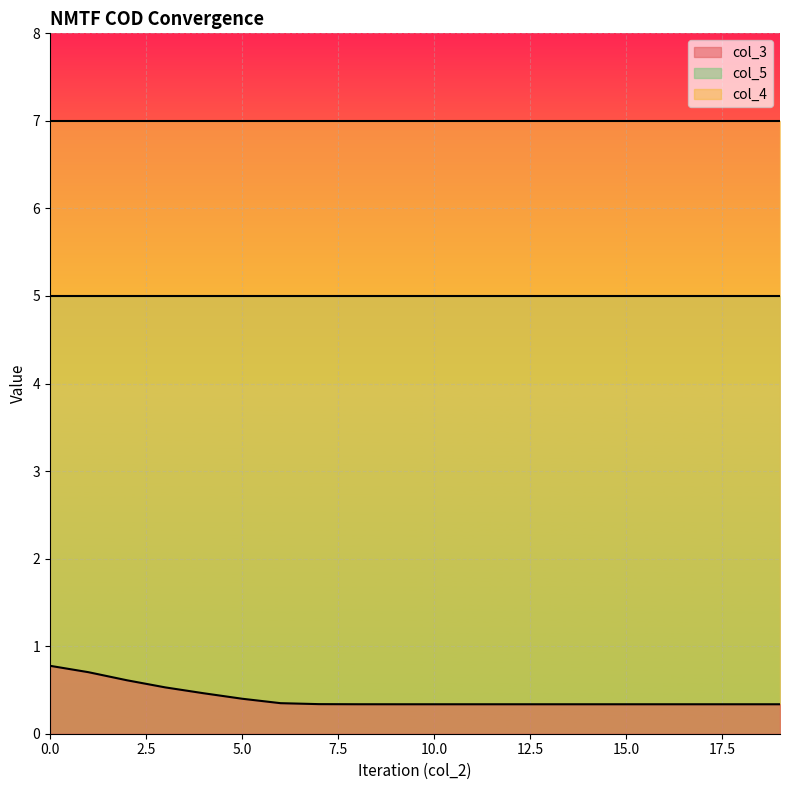

What is the sum of the col_3 values at 14 and 13?

0.7